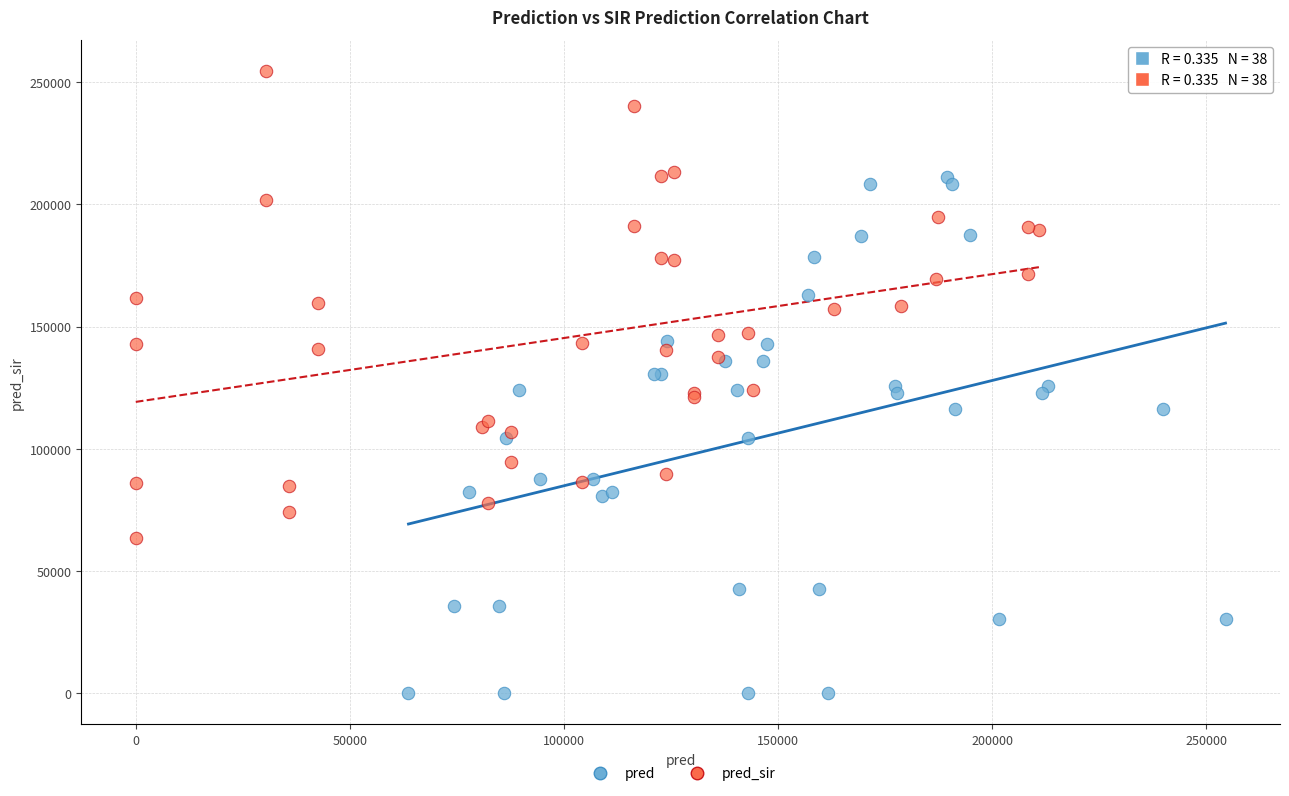

Which series reaches the minimum Y coordinate?

pred